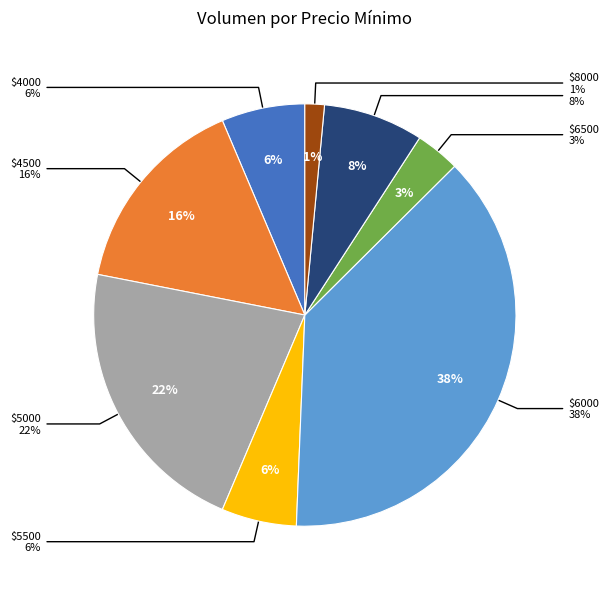

Is there a majority slice in this chart?

No